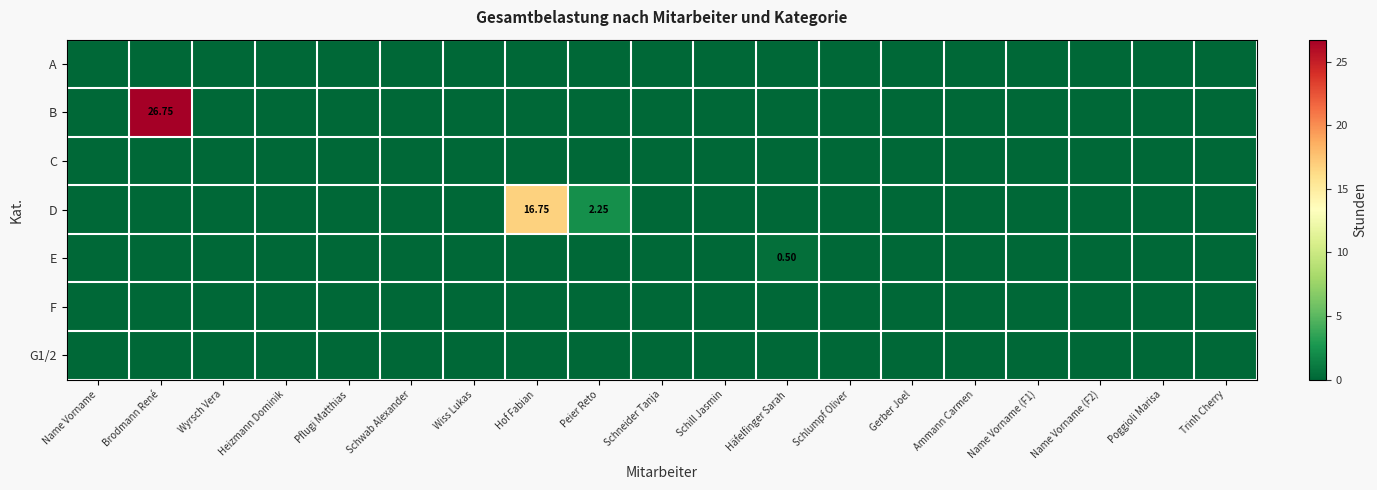

True or false: C has a value of 0.0 at Schill Jasmin.

True